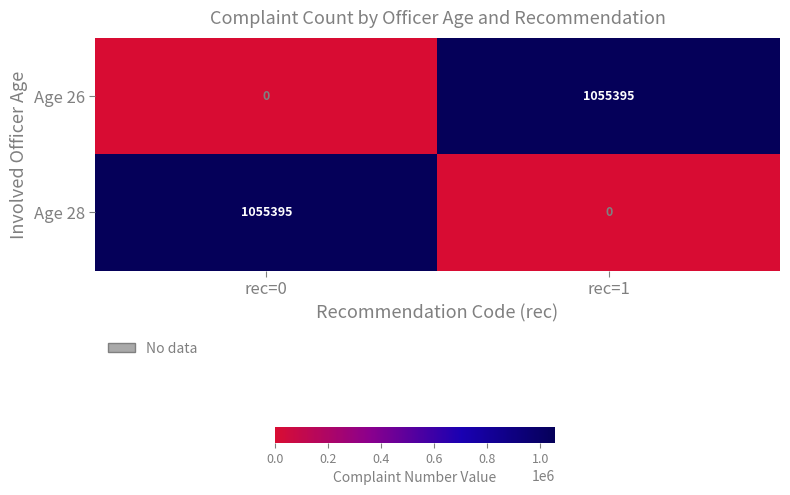

Reading left to right, extract all data points from this chart.

Age 26: 0	1055395
Age 28: 1055395	0